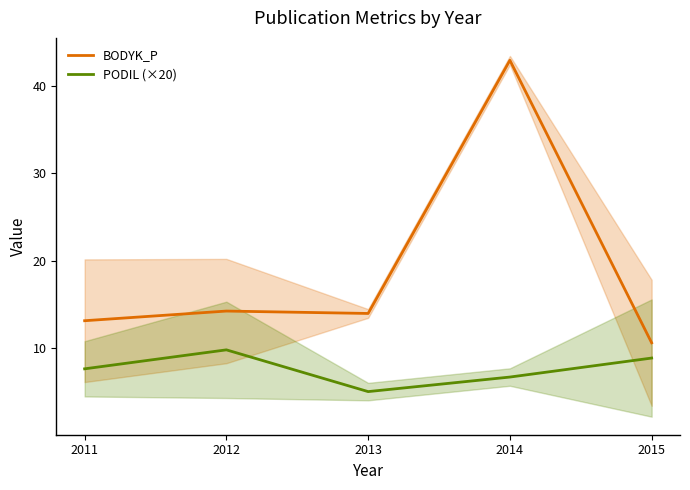

Is this an area chart (filled region under the line)?

No